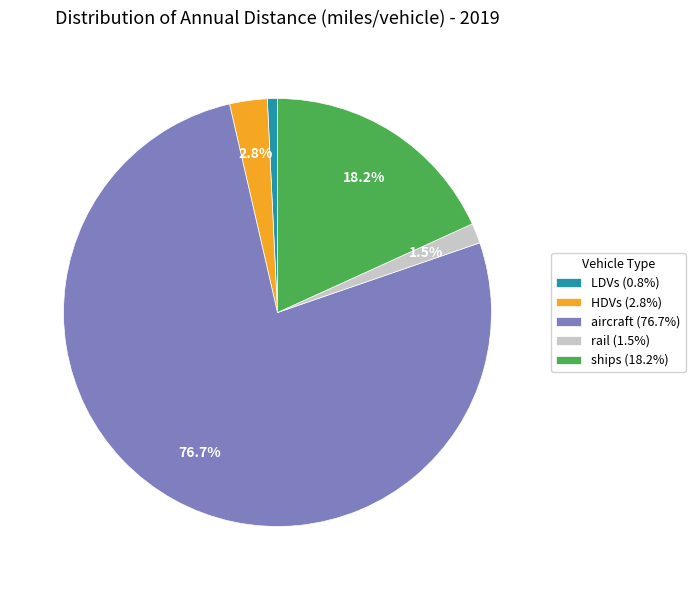

Is there a majority slice in this chart?

Yes